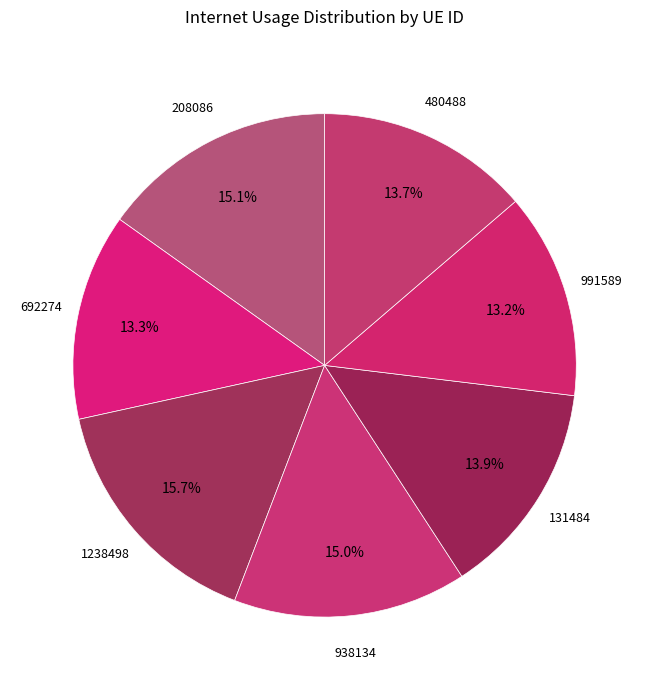

To the nearest percent, what portion does 692274 represent?

13%